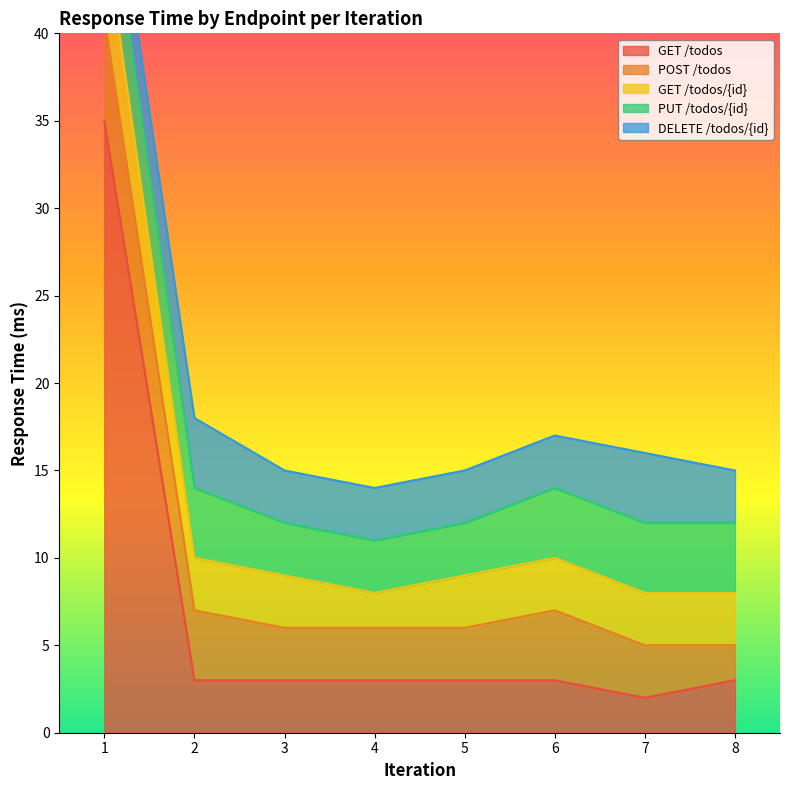

What is the maximum value shown in the chart?

35